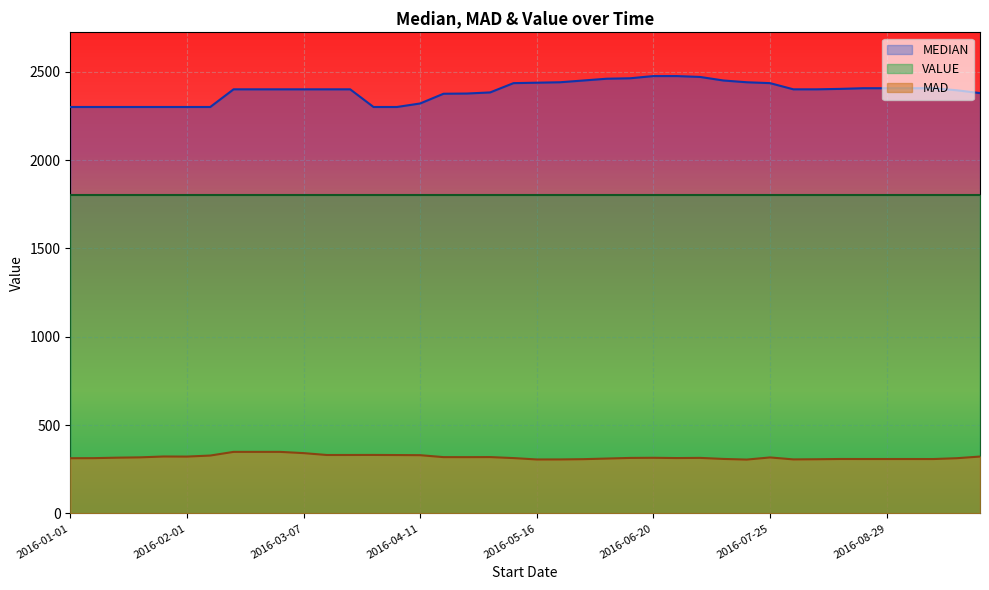

The MAD series shows 131.1 at 2016-08-22. True or false?

False